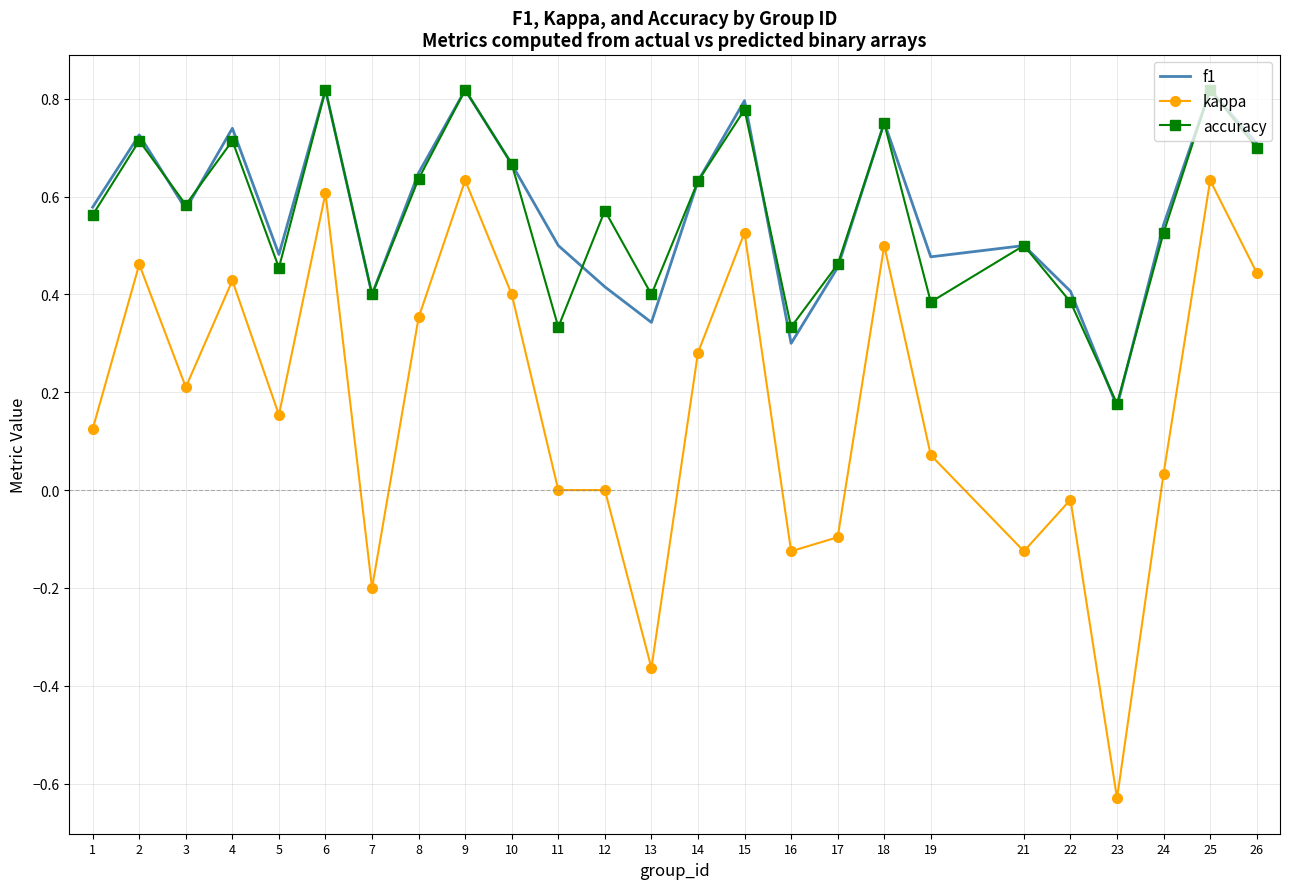

Where is accuracy nearest to the value 0?

23